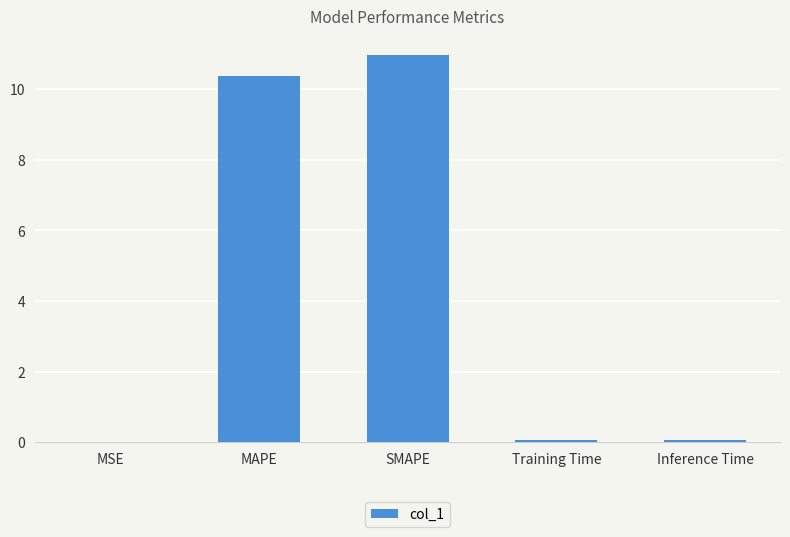

What is the sum of all values?

21.4